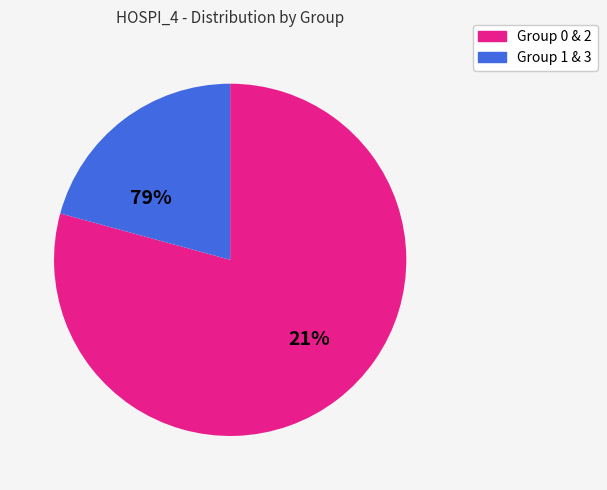

True or false: 2 accounts for 34% of the total.

False